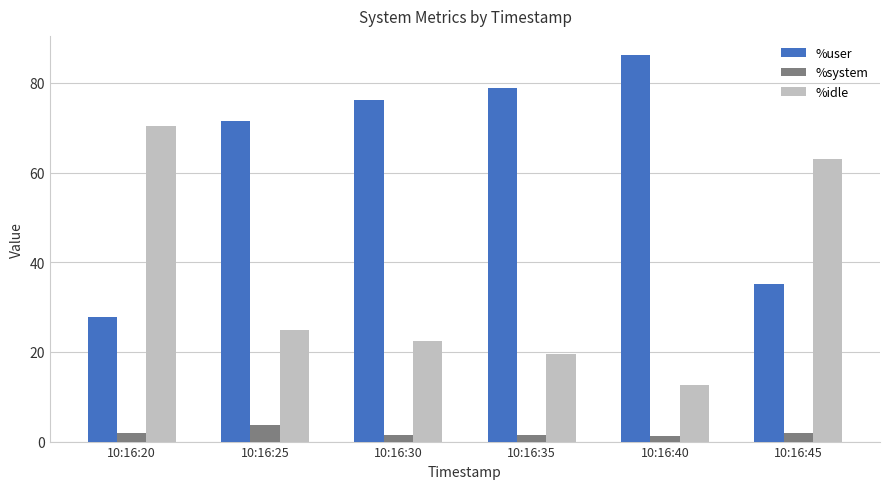

Which series has the largest total across all categories?

%user